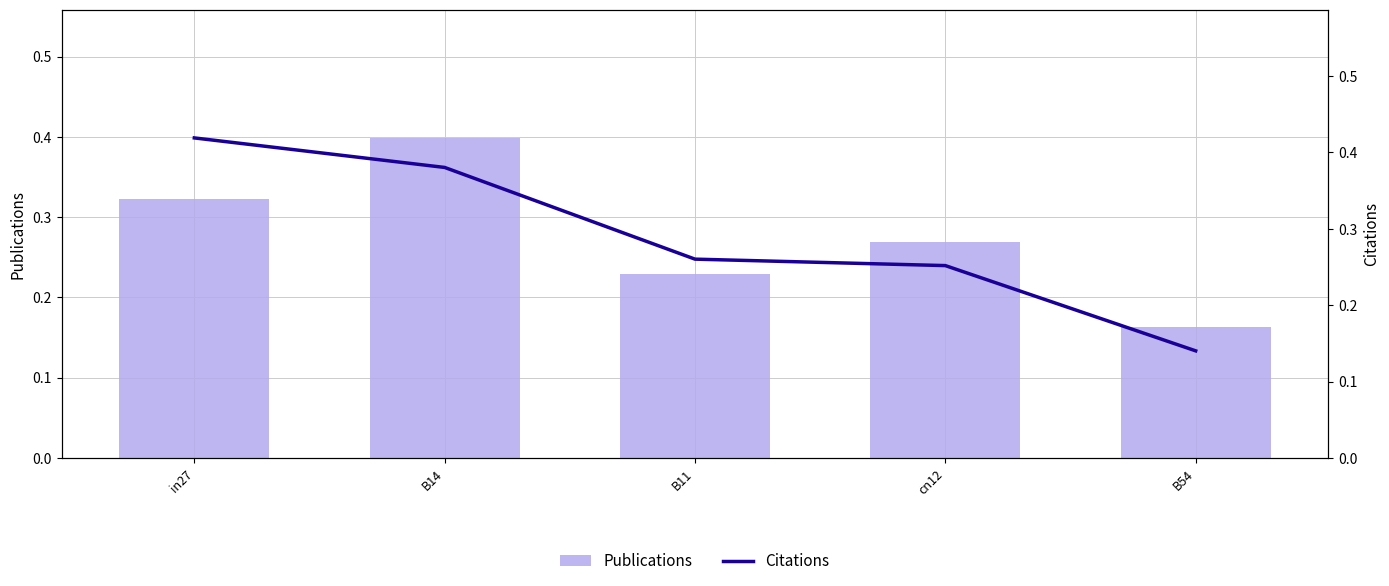

True or false: job24_scenario2_51 has a value of 0.4 at B14.

True